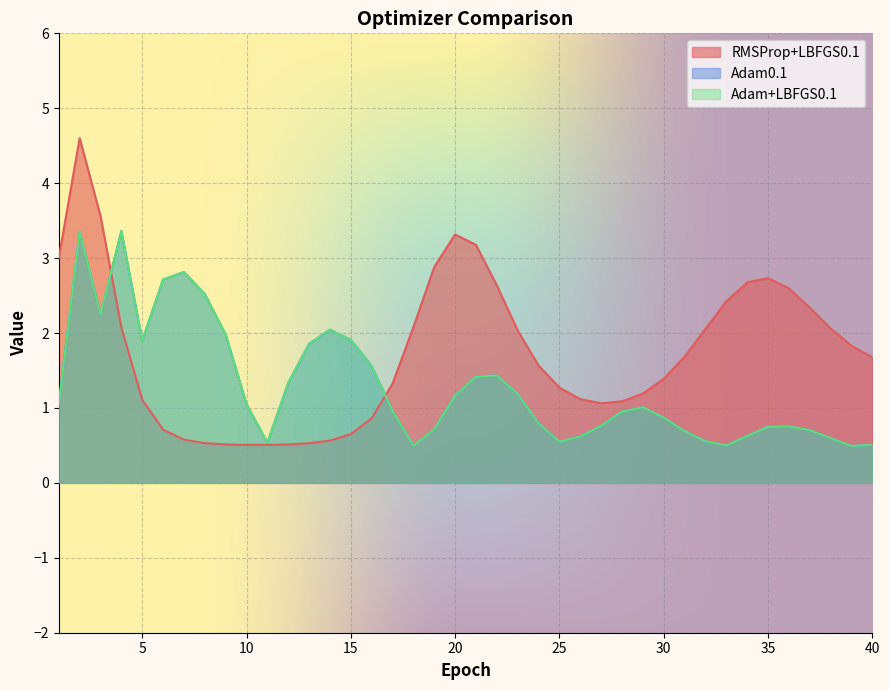

How many lines are shown in the chart?

3